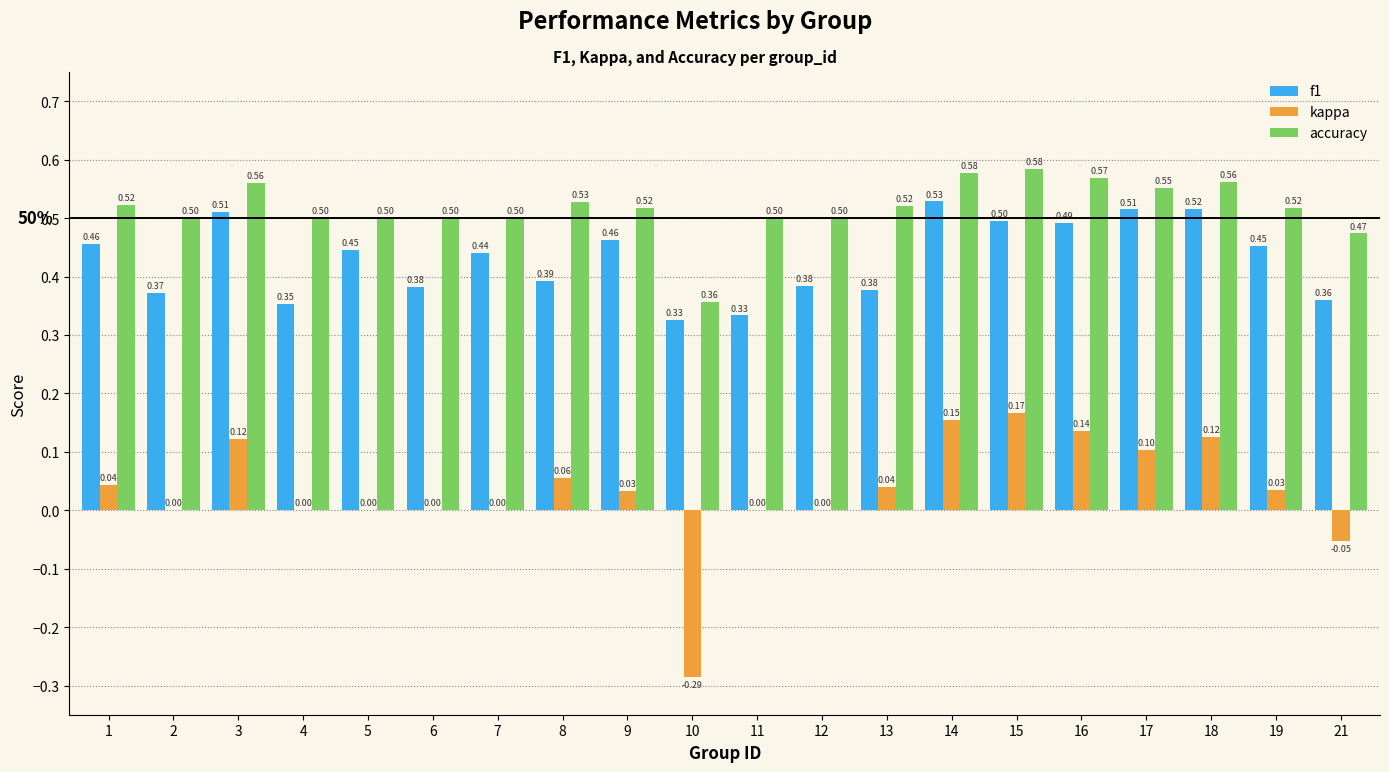

Count the number of data series in this chart.

3